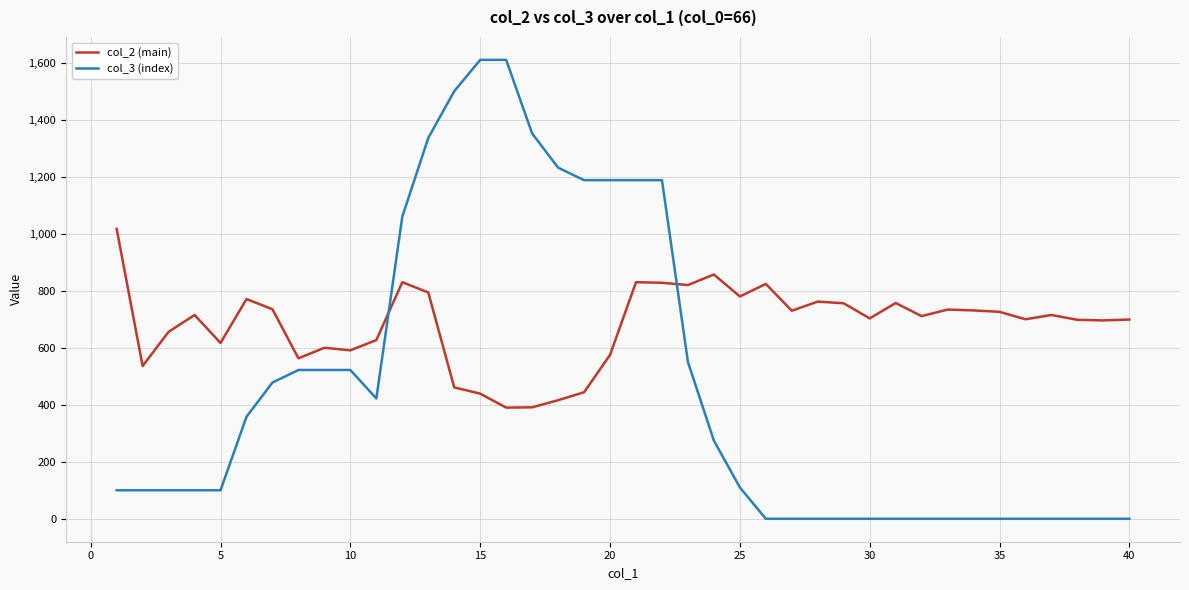

Which series has the widest spread of values?

col_3 (index)